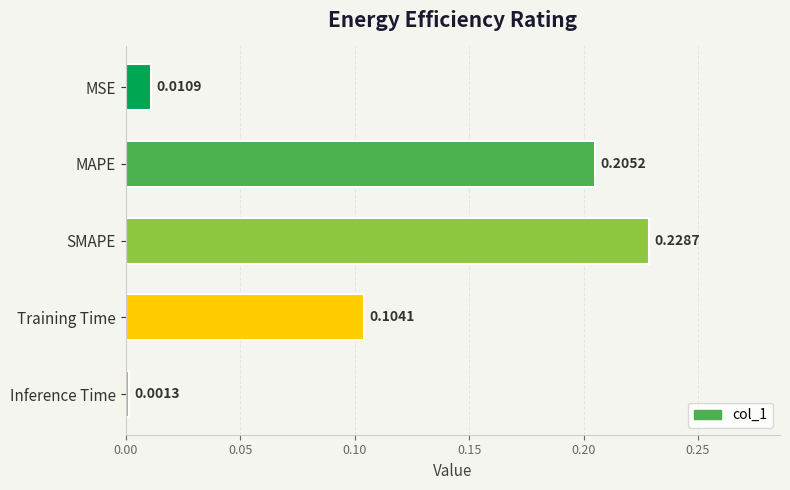

What is the sum of all values?

0.6